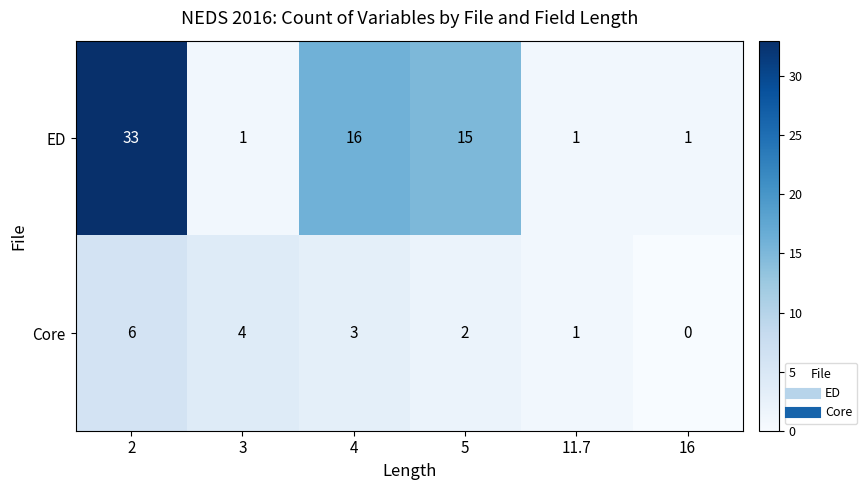

How many distinct data groups are displayed?

2